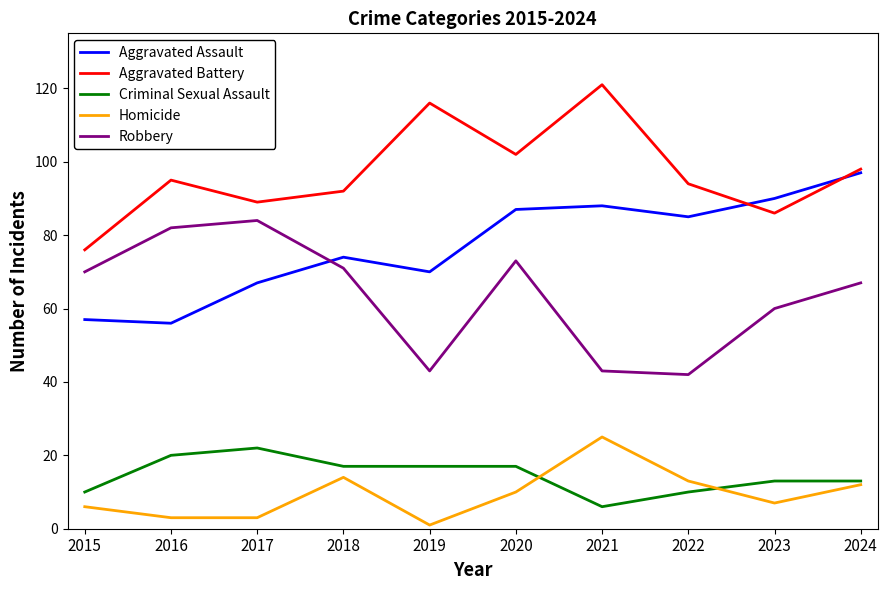

Which label corresponds to the largest value in the chart?

2021